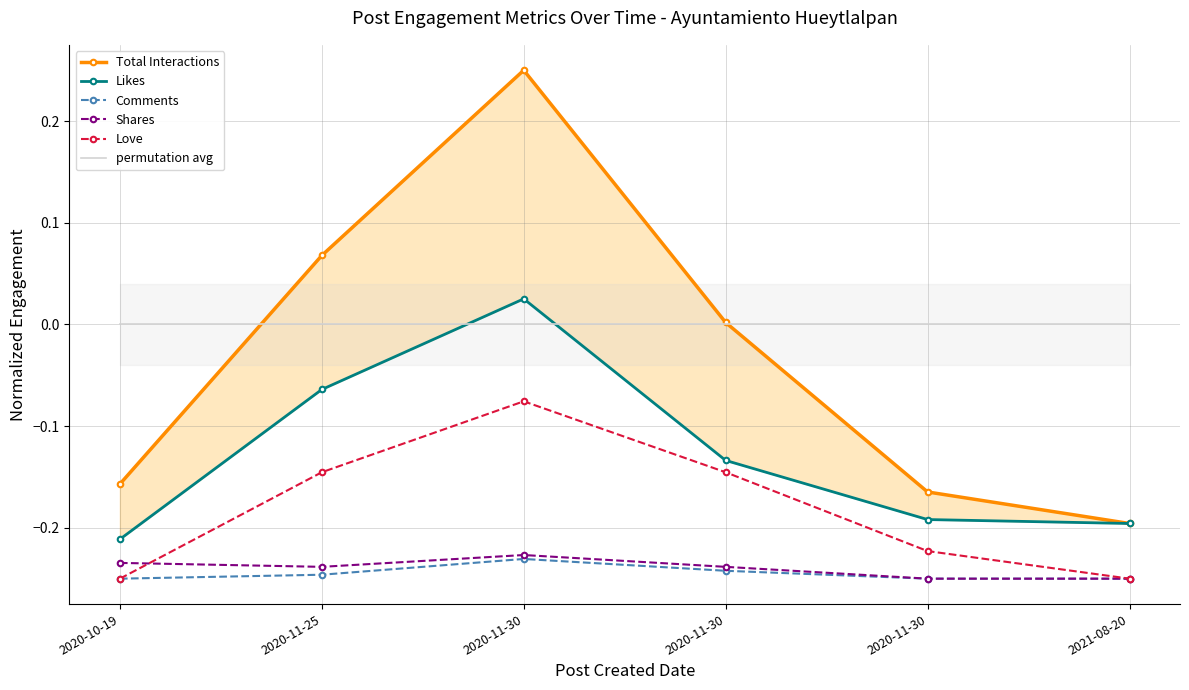

Which series has the largest range (max minus min)?

Total Interactions